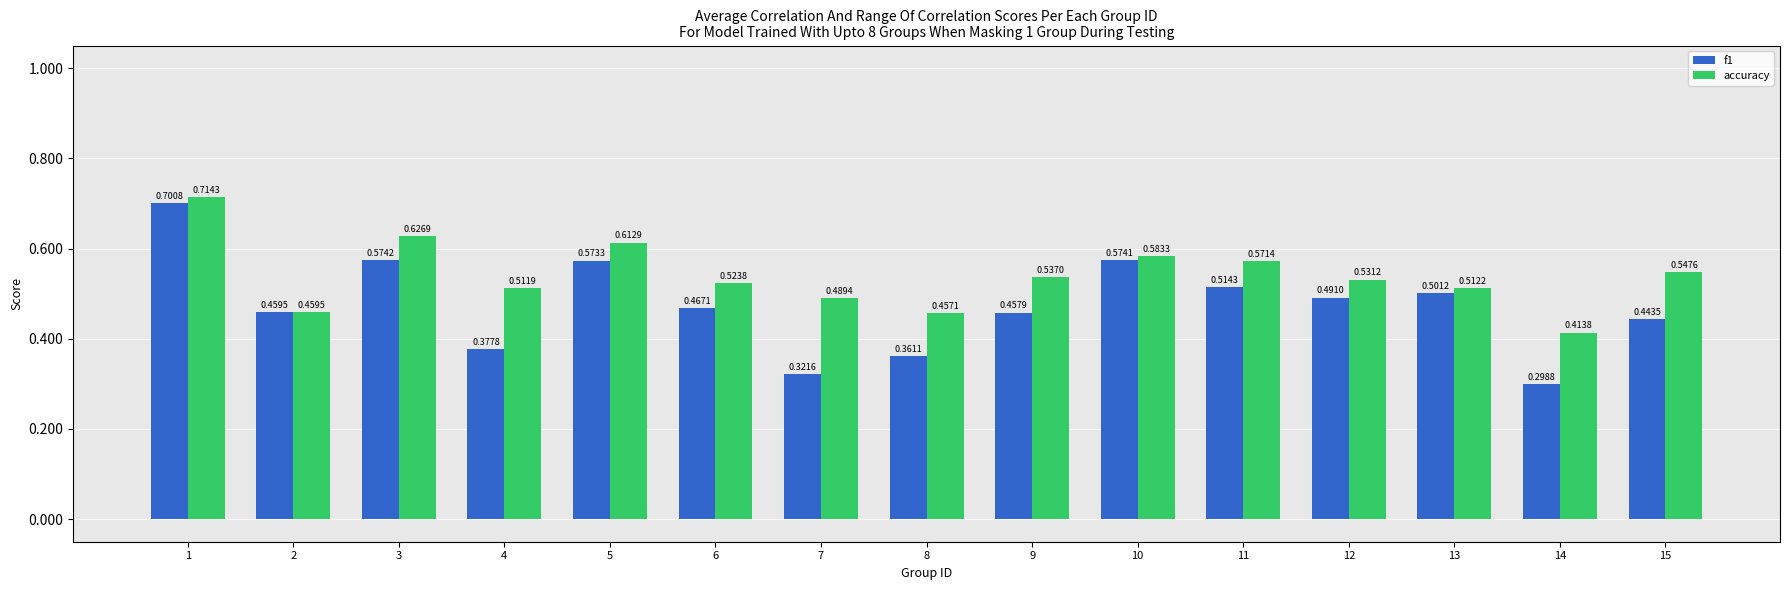

List the labels in order of accuracy value, largest first.

1, 3, 5, 10, 11, 15, 9, 12, 6, 13, 4, 7, 2, 8, 14